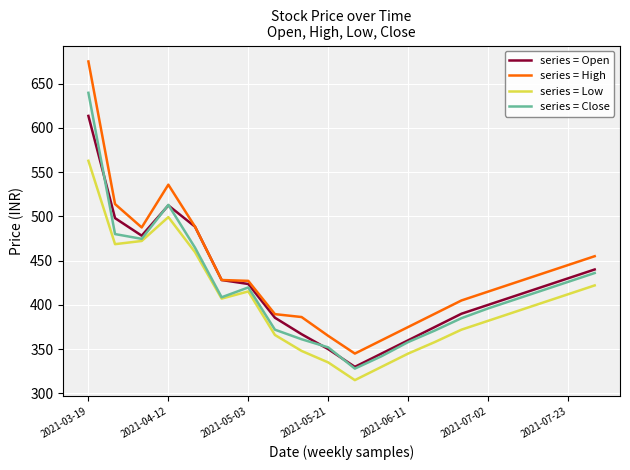

What is the minimum value shown in the chart?

315.0